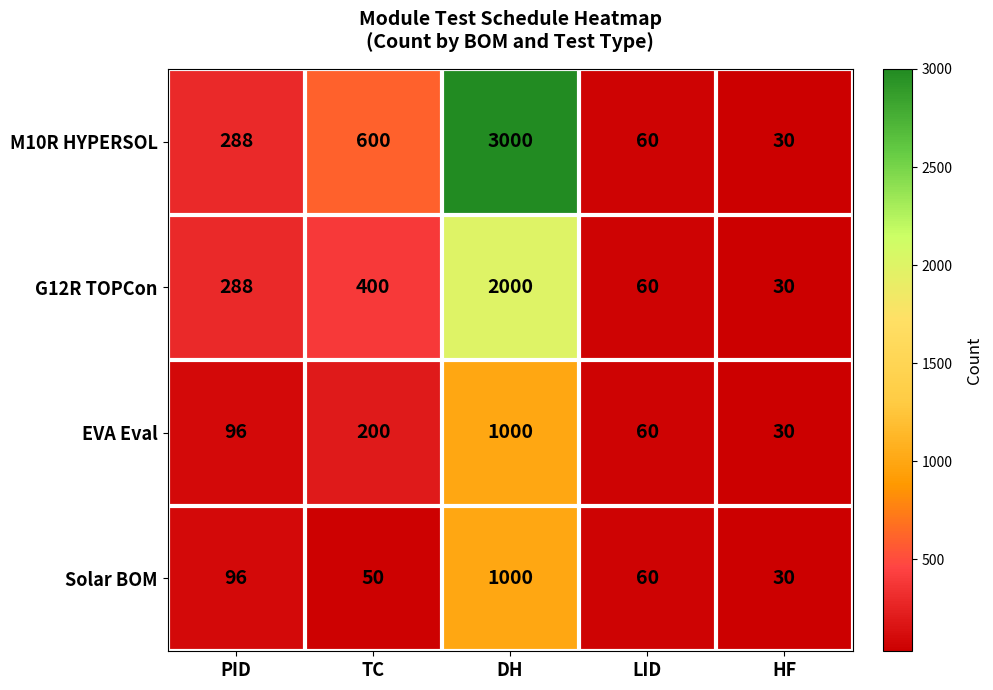

Reading left to right, transcribe all the data shown in this chart.

M10R HYPERSOL: 288	600	3000	60	30
G12R TOPCon: 288	400	2000	60	30
EVA Eval: 96	200	1000	60	30
Solar BOM: 96	50	1000	60	30